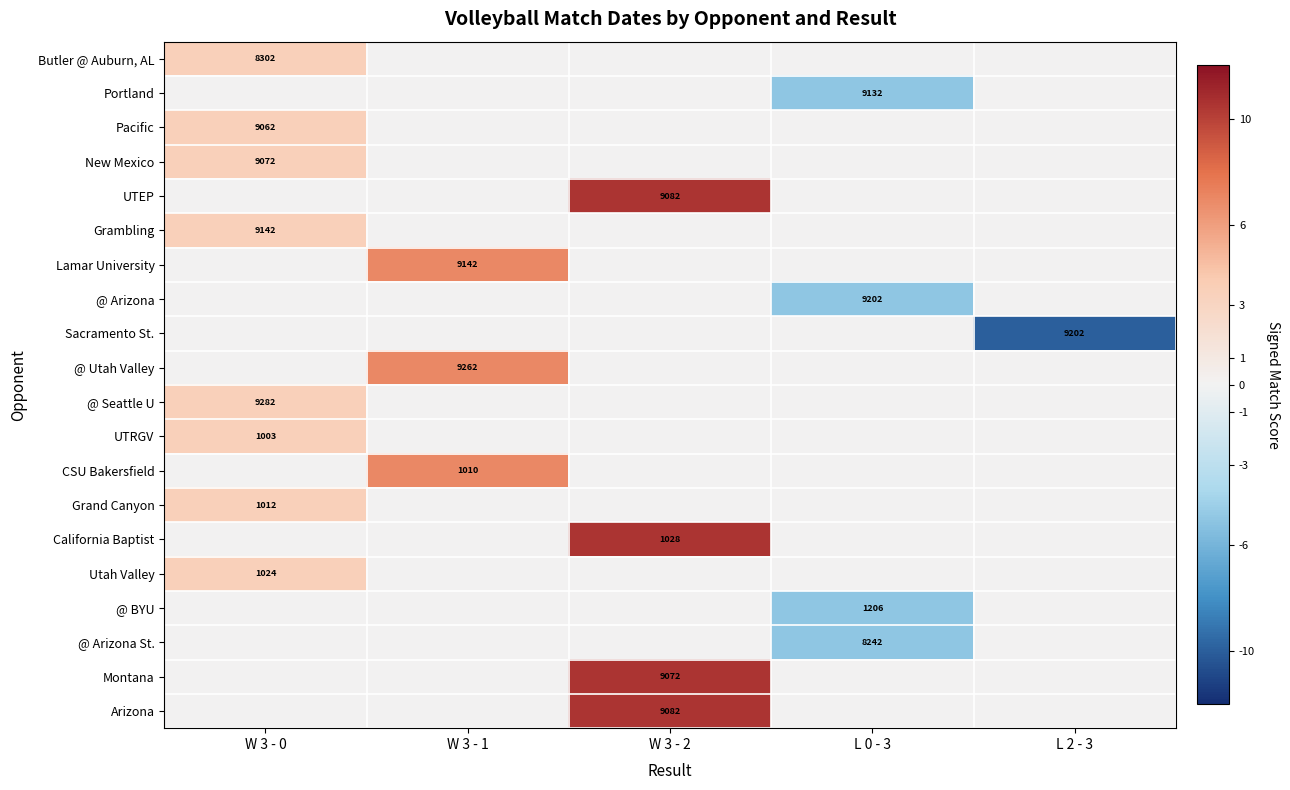

The value of UTRGV at W 3 - 0 is 1630. True or false?

False